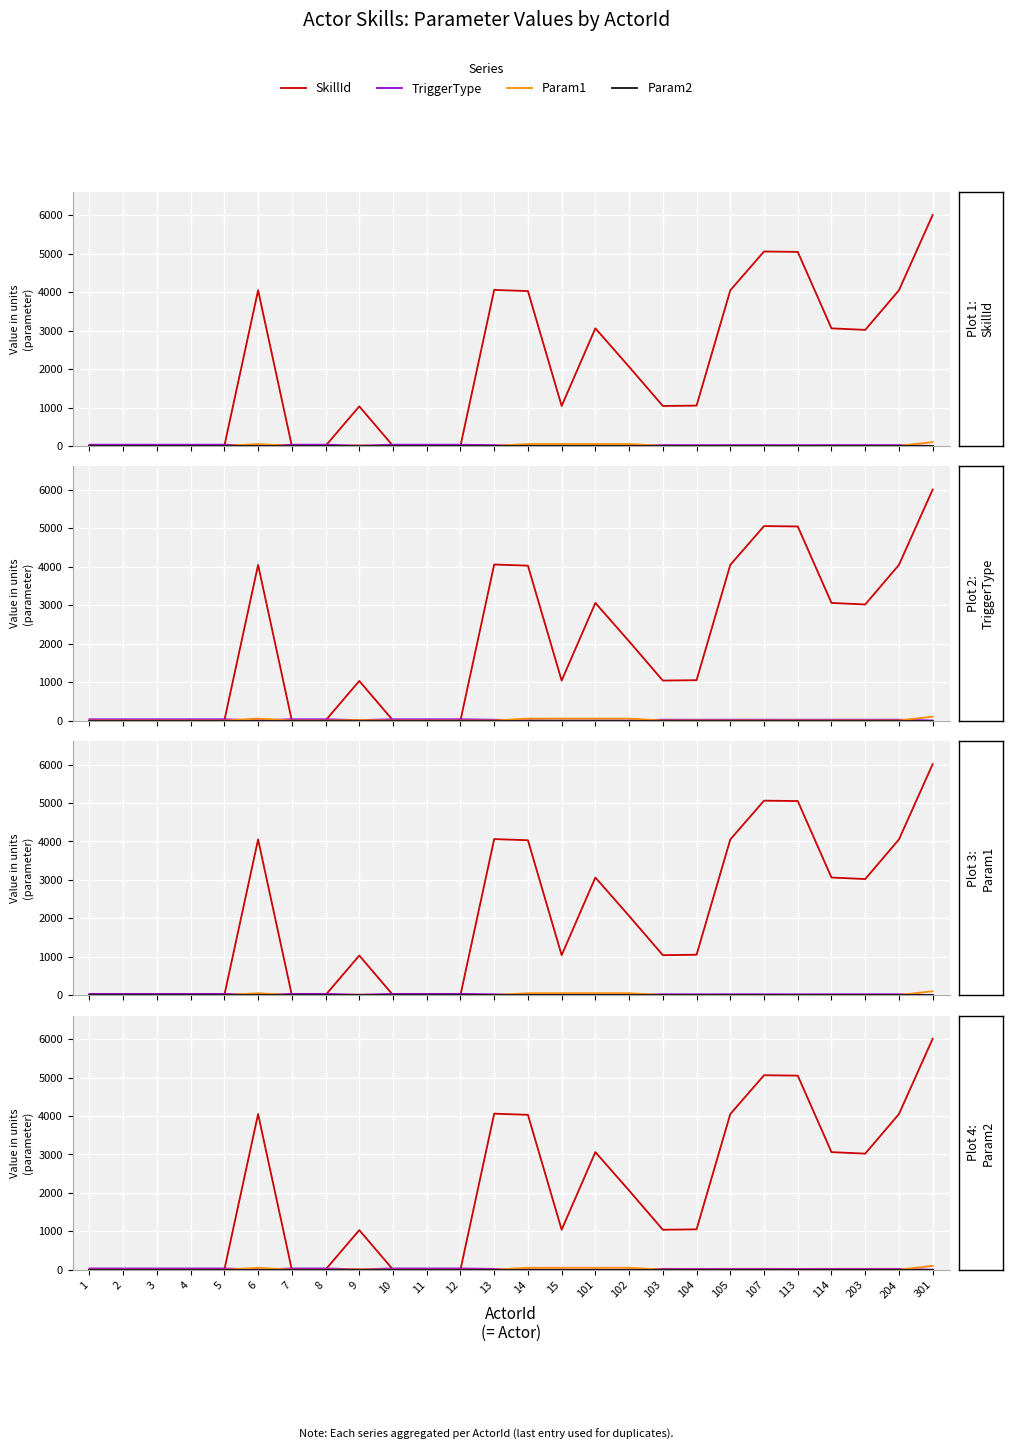

At which label does Param1 reach its minimum?

1